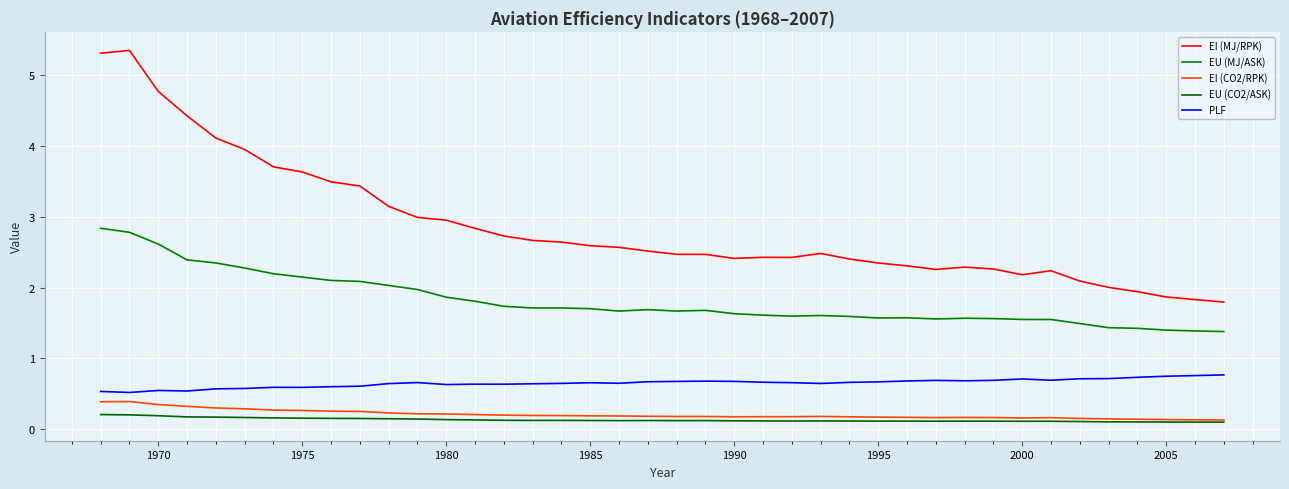

True or false: EU (CO2/ASK) and PLF intersect in this chart.

False